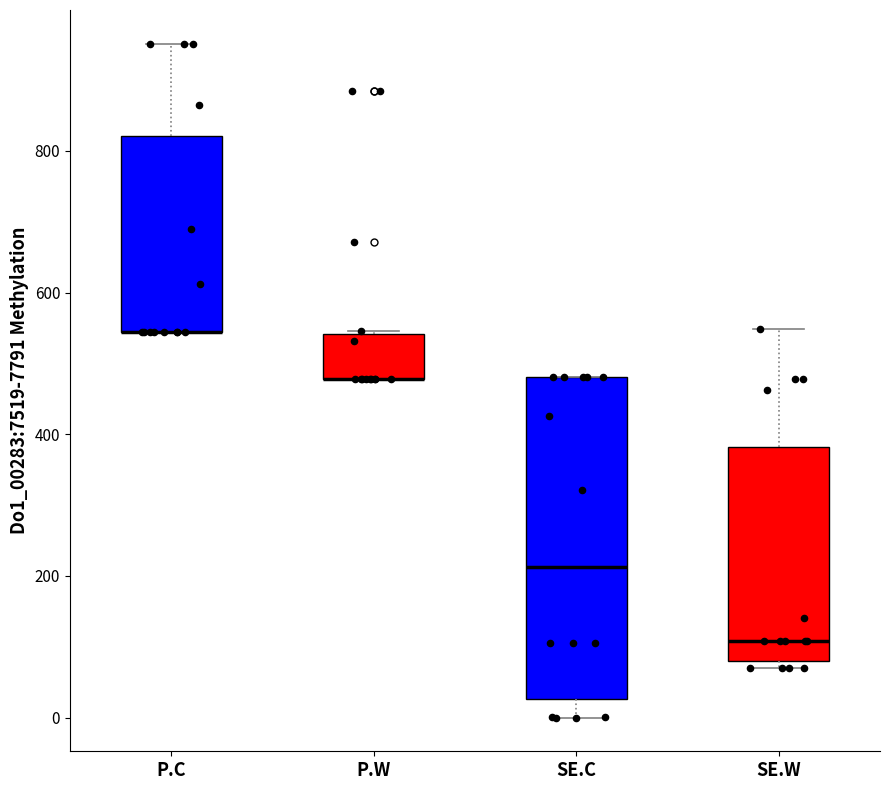

Reading left to right, read every box against the y-axis: the position of its median line, the range the box covers, and the ends of its whiskers. The values are not printed on the chart, so give them approximately, as read against the axis.

P.C: median 540 (drawn on the box's lower edge), box 540 to 820, whiskers 540 to 960
P.W: median 480 (drawn on the box's lower edge), box 480 to 540, whiskers 480 to 540
SE.C: median 220, box 20 to 480, whiskers 0 to 480
SE.W: median 100, box 80 to 380, whiskers 80 (just below the box's lower edge) to 540